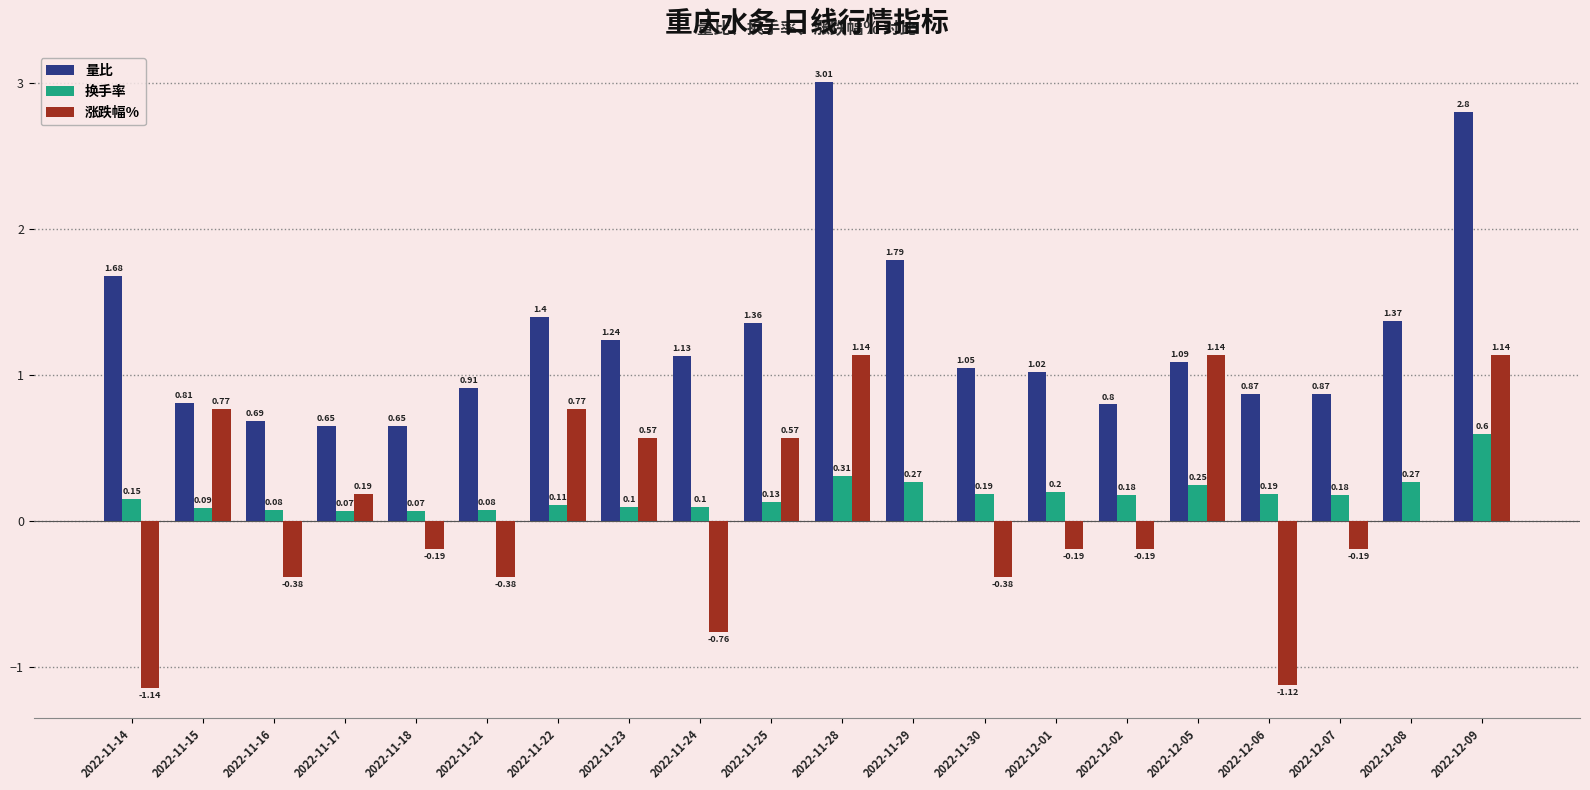

What is the total value across all series at 2022-11-16?

0.4